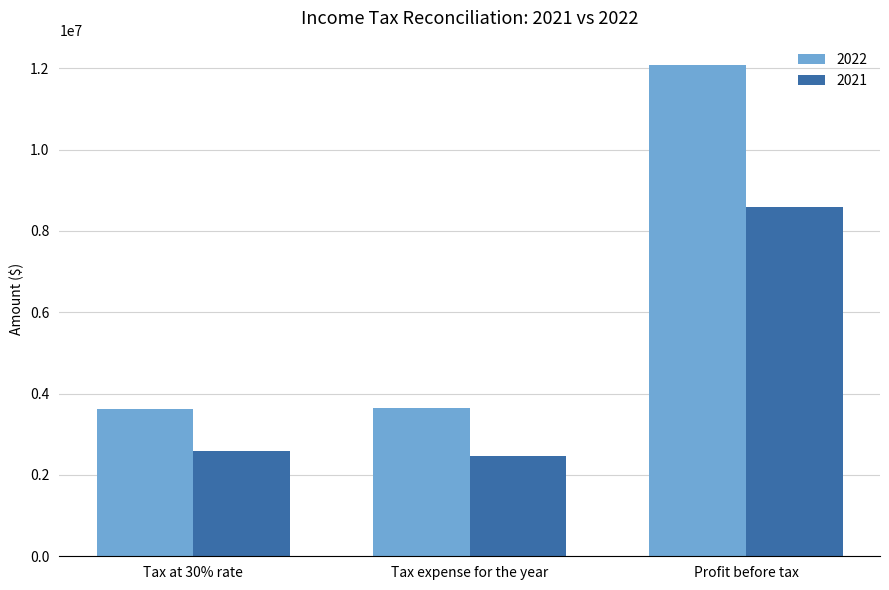

What is the spread (max minus min) of values at Tax expense for the year?

1179546